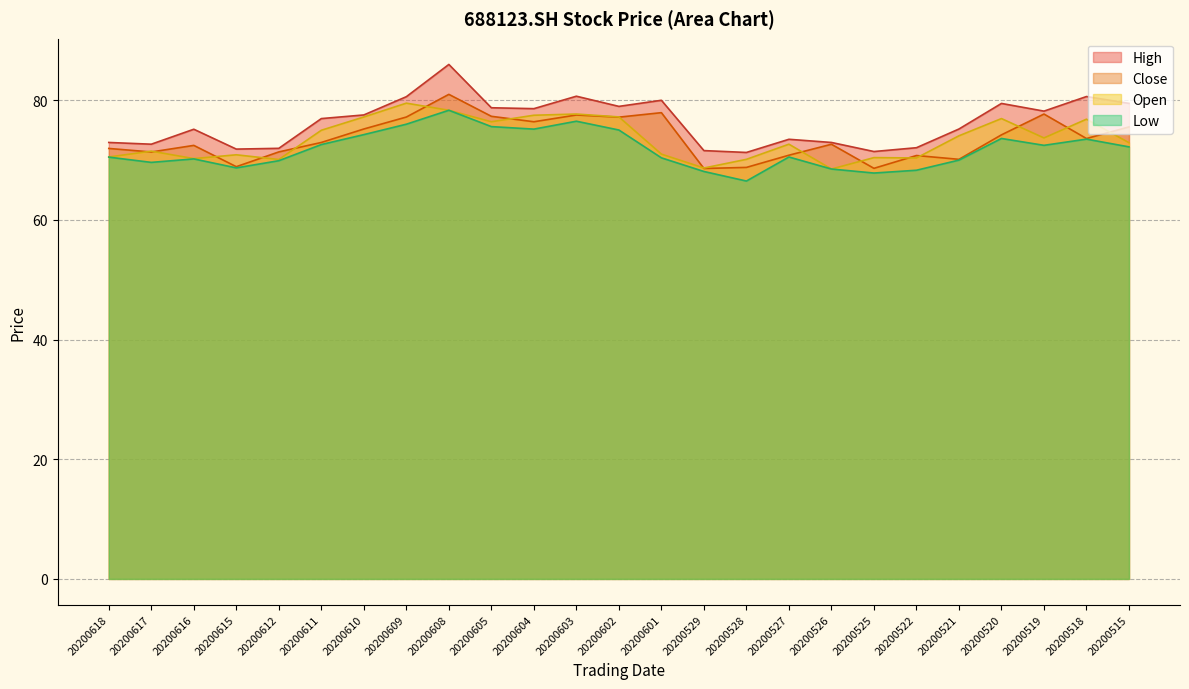

What is the difference between the maximum and second lowest values in the High series?

14.6